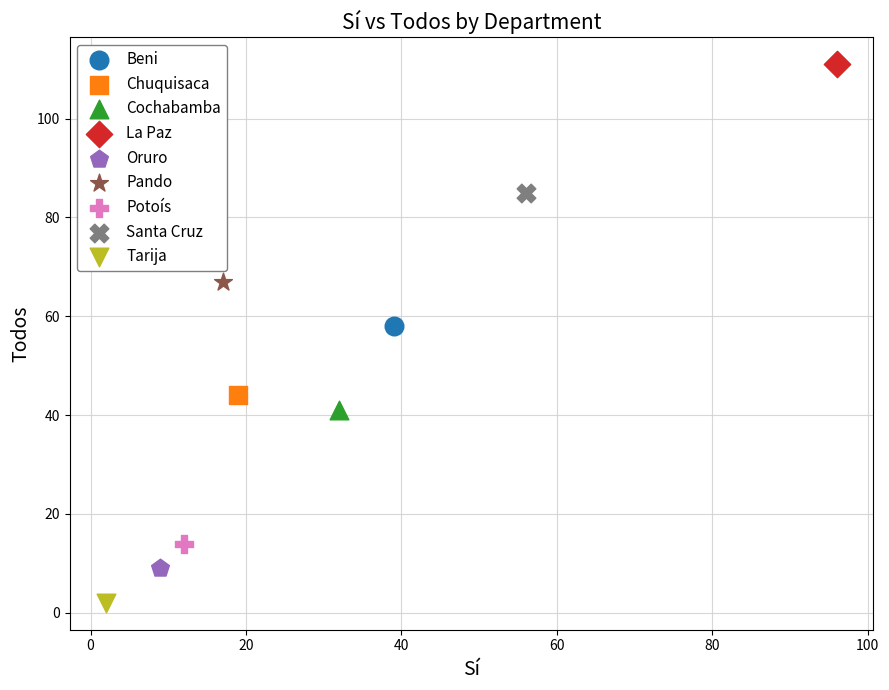

What are all the series names shown in the legend?

Beni, Chuquisaca, Cochabamba, La Paz, Oruro, Pando, Potoís, Santa Cruz, Tarija